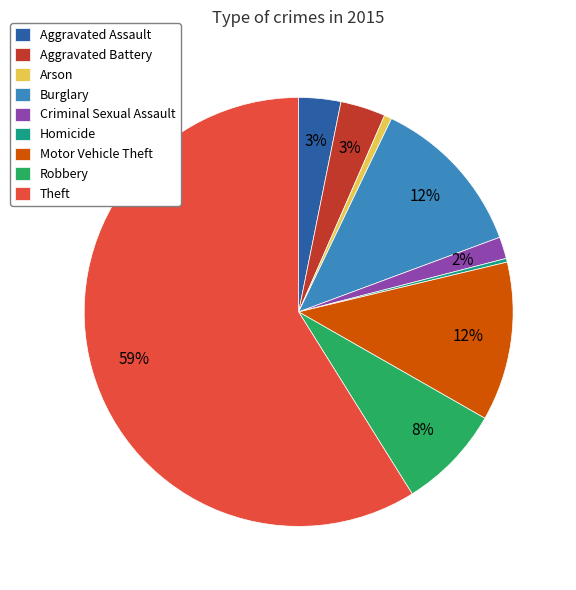

Is the sum of Criminal Sexual Assault and Robbery greater than half?

No